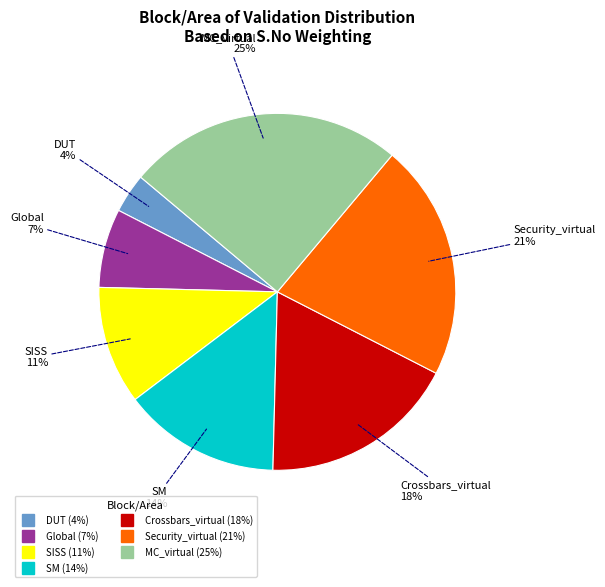

The Crossbars_virtual slice represents 25% of the pie. True or false?

False